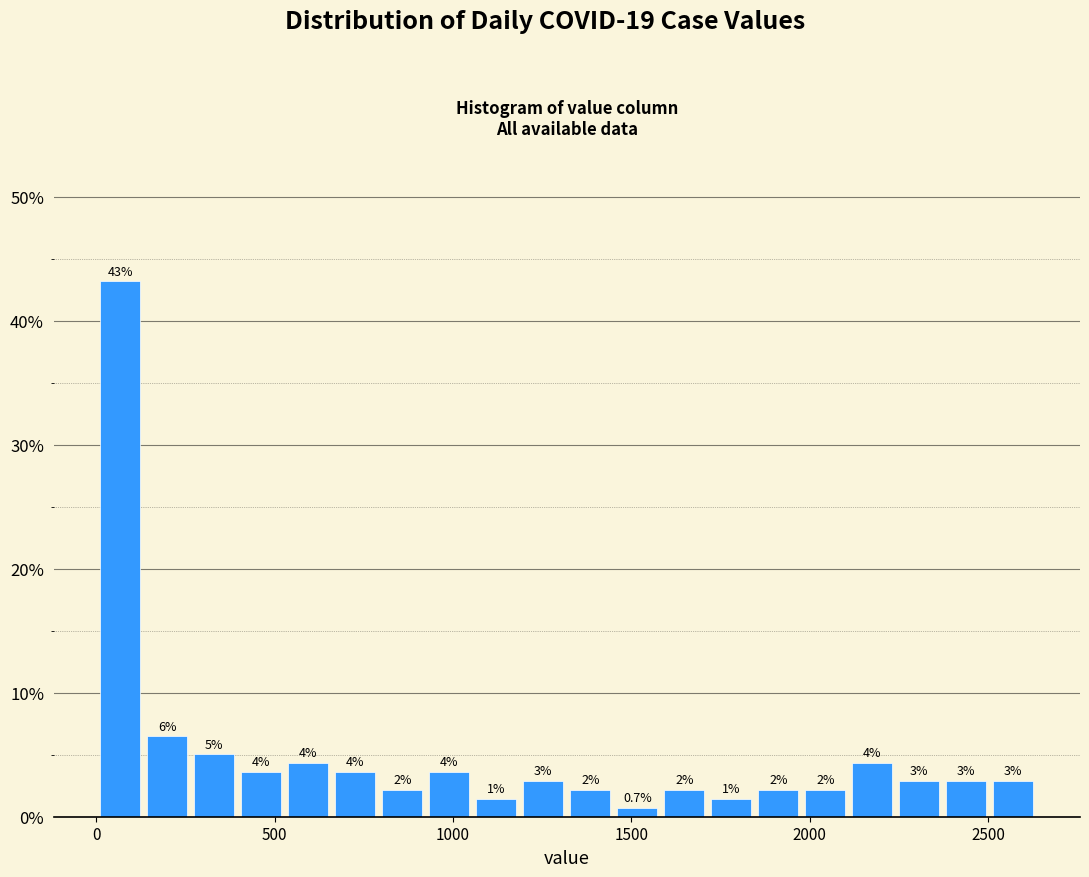

Around what value on the x-axis is the tallest bar? Give the approximate position of its centre, as read against the axis.

50